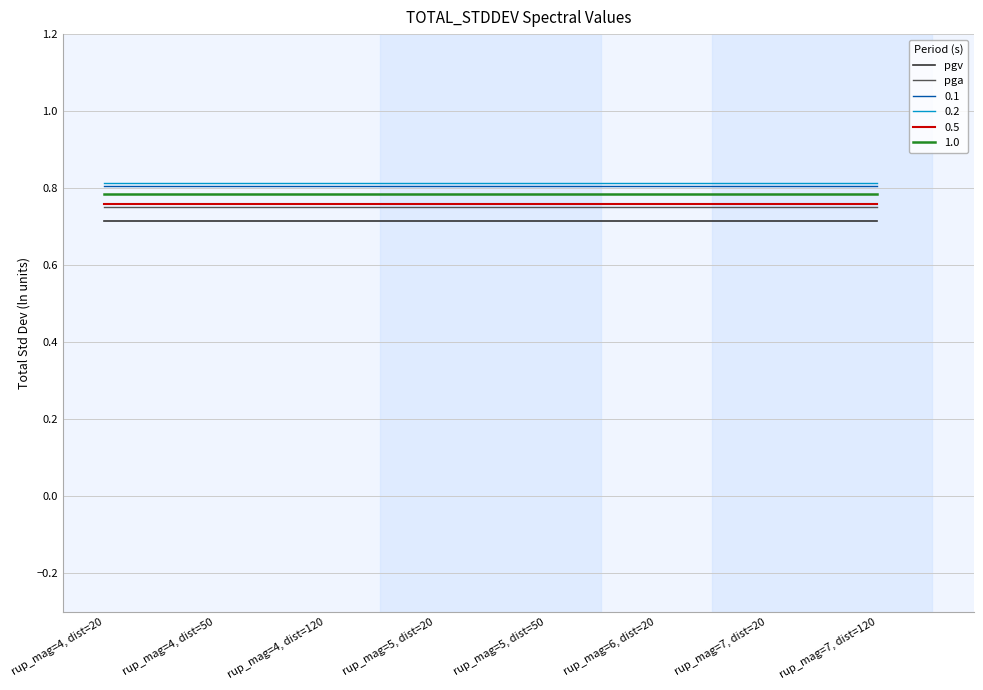

Is the value of 0.5 at rup_mag=7, dist=120 greater than the value of 0.2 at rup_mag=5, dist=20?

No